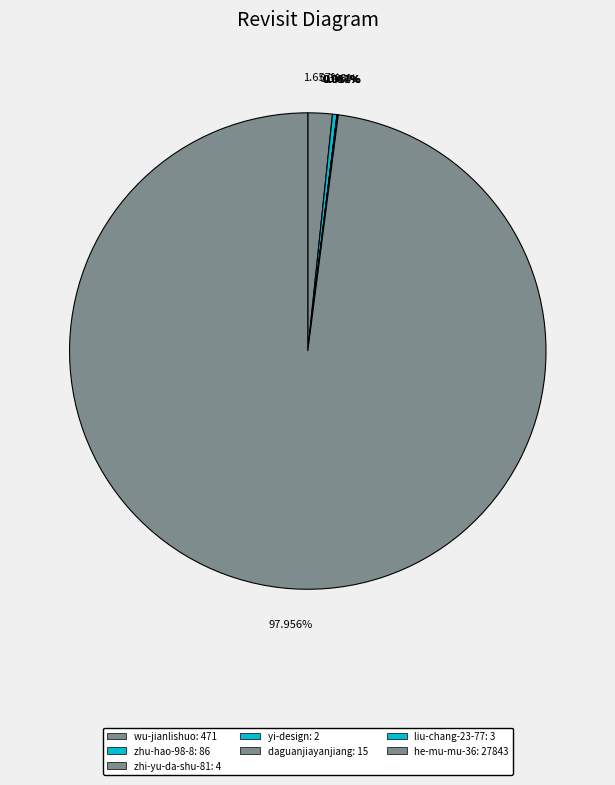

Between zhi-yu-da-shu-81 and liu-chang-23-77, which is larger?

zhi-yu-da-shu-81